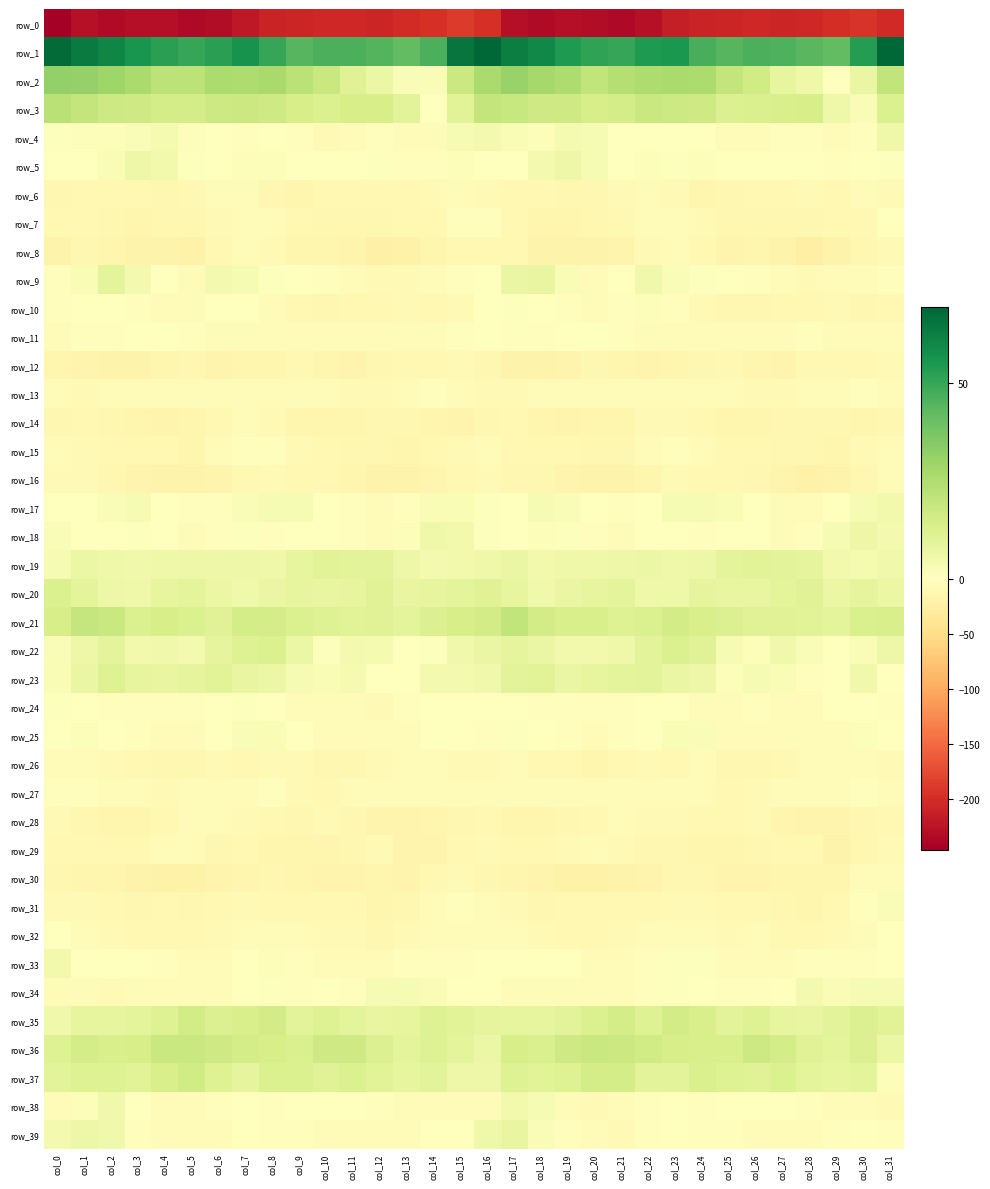

Is it true that row_9 equals -1.9 at col_21?

True